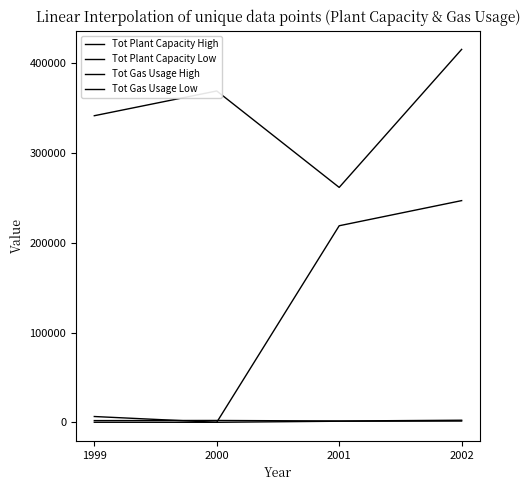

Where is the first local minimum for Tot Plant Capacity Low?

2000